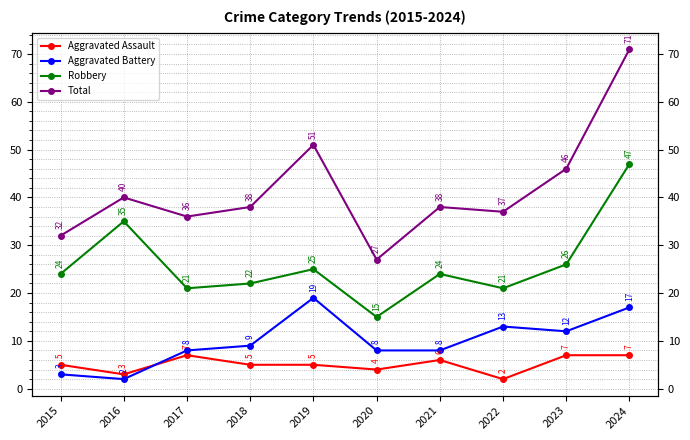

Rank the categories by Aggravated Battery value from highest to lowest.

2019, 2024, 2022, 2023, 2018, 2017, 2020, 2021, 2015, 2016